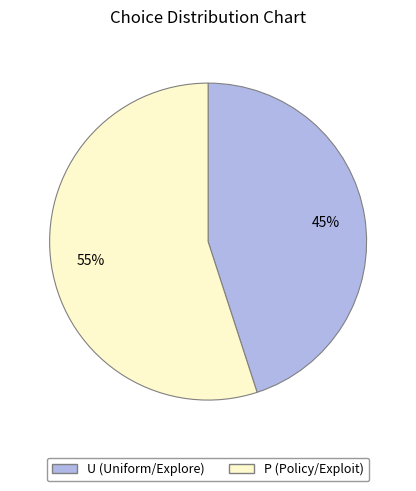

How many segments does this pie chart have?

2